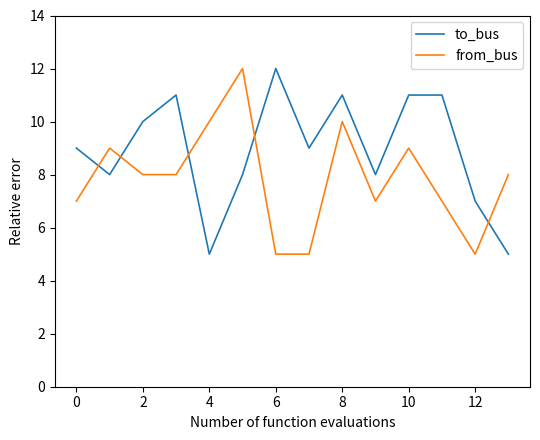

Which series has the largest total across all categories?

to_bus